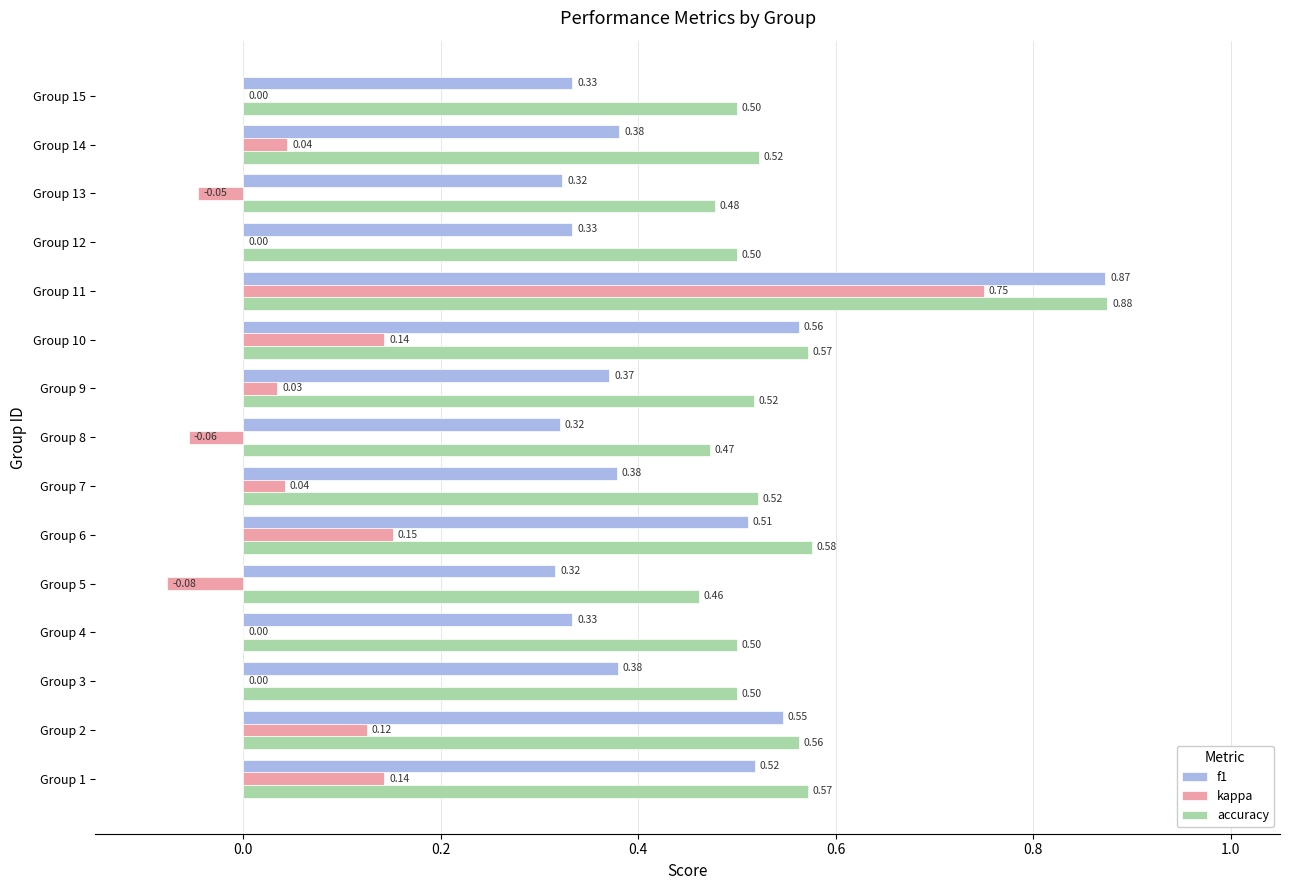

Which series has the widest spread of values?

kappa